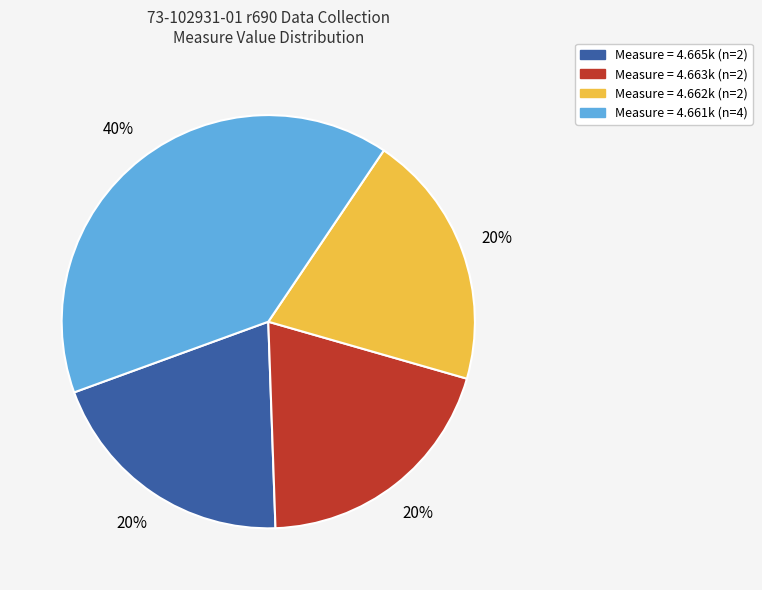

How many segments does this pie chart have?

4